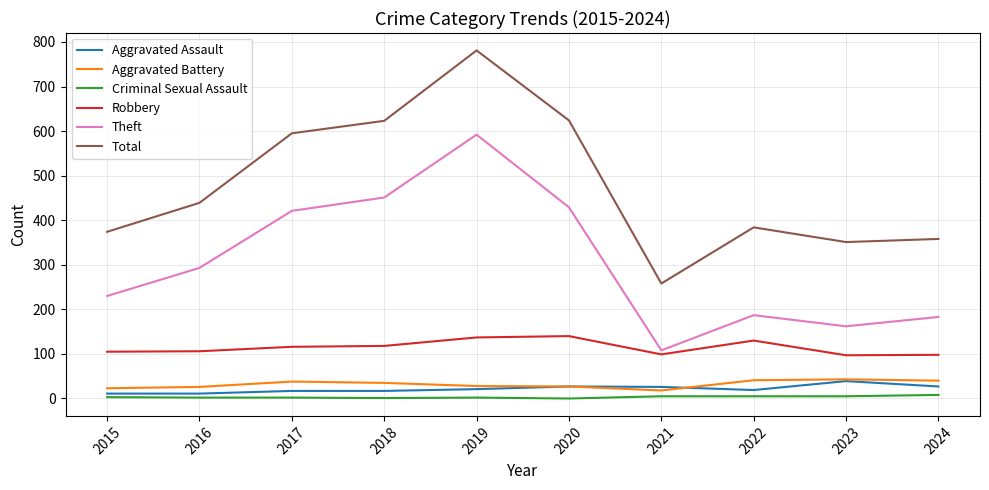

True or false: Aggravated Assault and Criminal Sexual Assault intersect in this chart.

False